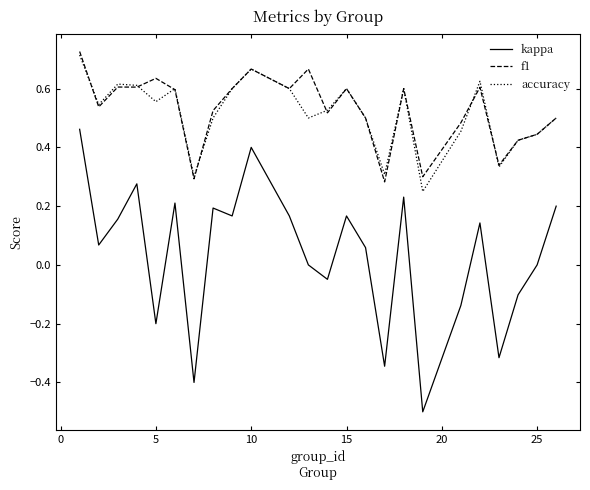

Which series has the widest spread of values?

kappa